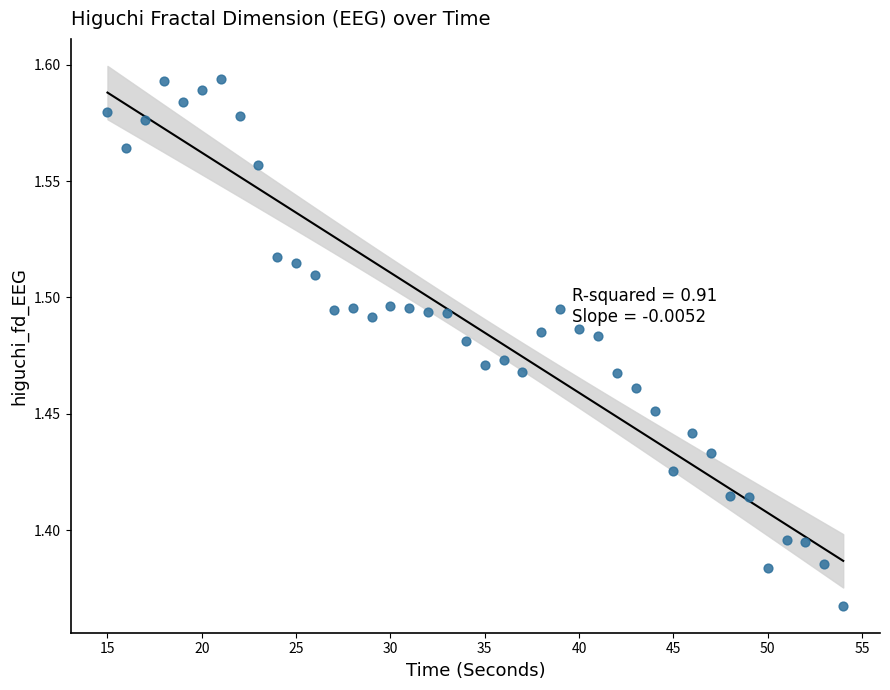

What is the range of X values (max minus min)?

39.0